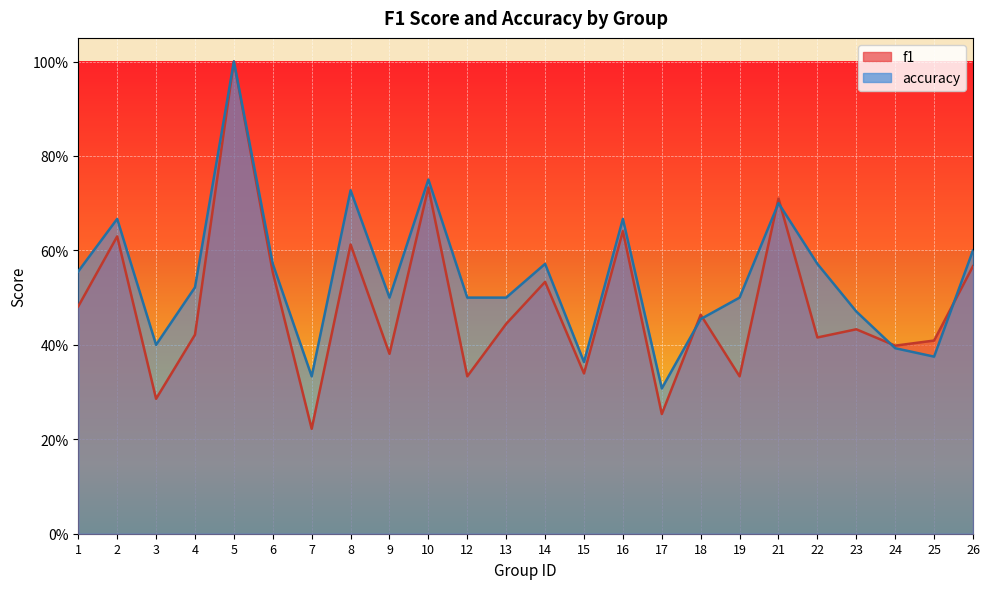

What is the average value of the accuracy series?

0.5